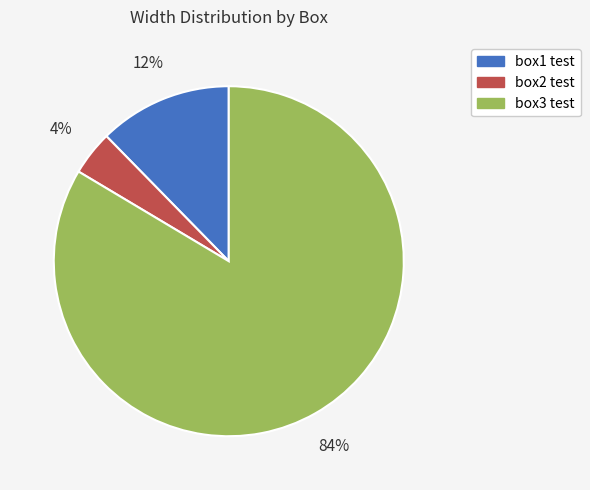

What is the smallest slice in the pie chart?

box2 test